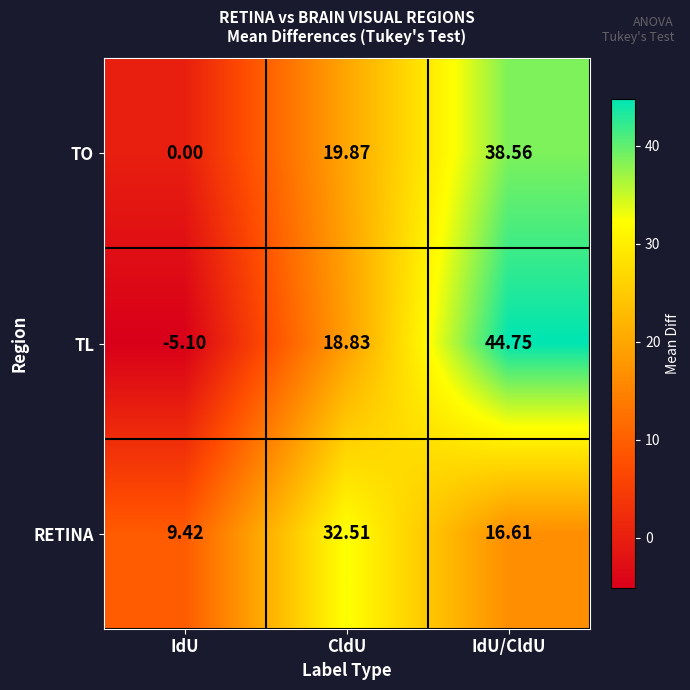

At which label is TO closest to 19?

CldU